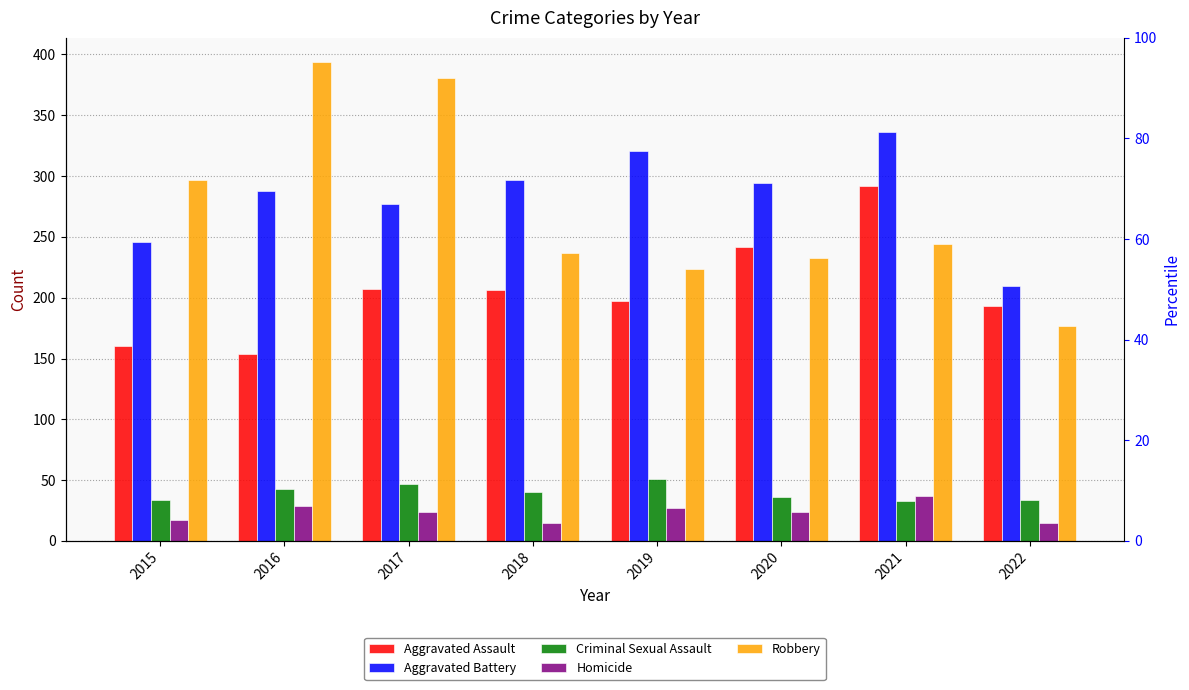

What is the value of the Robbery bar at the 7th from the left?

244